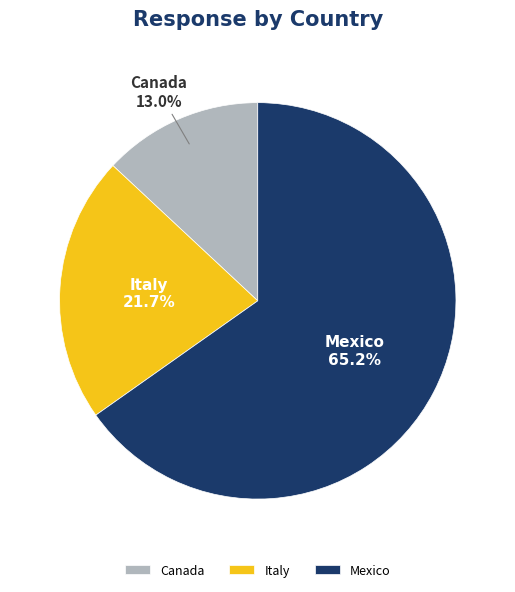

How many slices are in this pie chart?

3